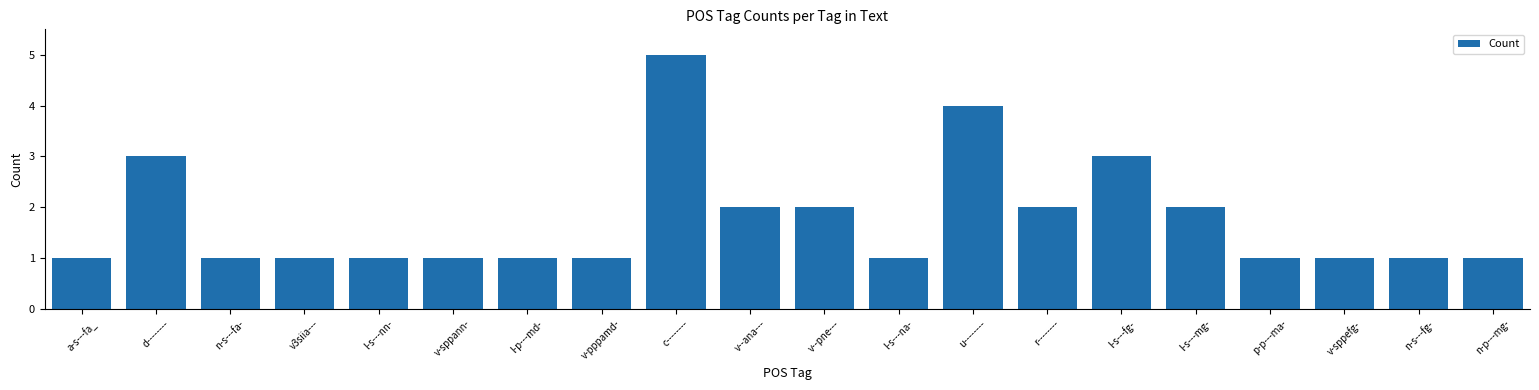

Which label corresponds to the largest value in the chart?

c--------